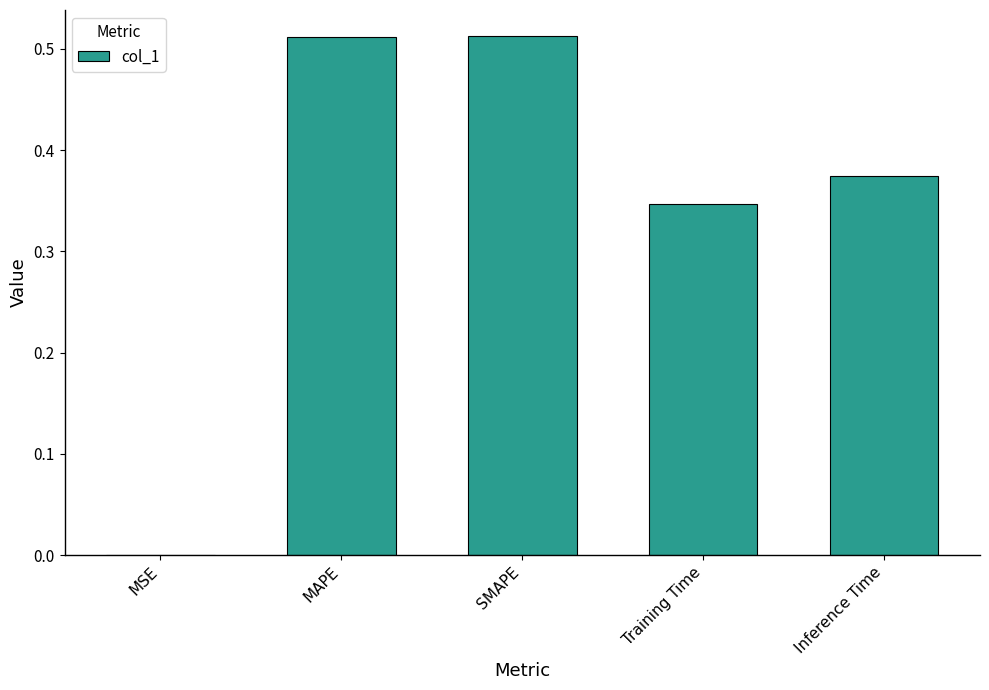

What is the sum of the values at MAPE and Training Time?

0.9